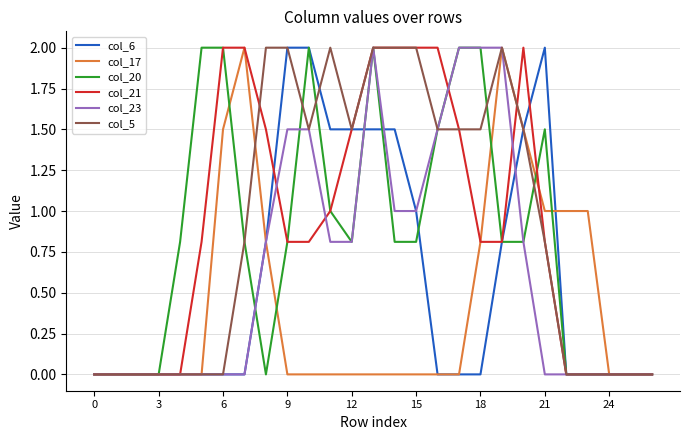

What is the maximum value for col_20?

2.0